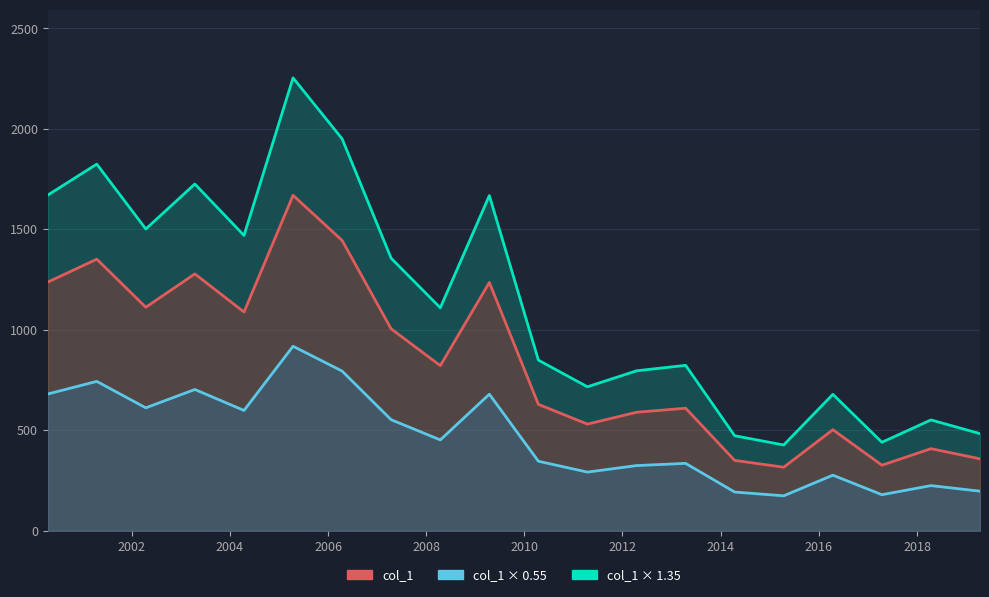

Reading left to right, list all the values displayed in this chart.

col_1: 1237.5	1351.8	1112.6	1278.5	1088.9	1669.8	1445.3	1005.0	822.0	1235.8	629.1	530.8	589.8	609.9	350.3	316.2	502.9	326.2	408.6	358.1
col_1 (scaled 0.55): 680.6	743.5	611.9	703.2	598.9	918.4	794.9	552.7	452.1	679.7	346.0	291.9	324.4	335.5	192.7	173.9	276.6	179.4	224.7	197.0
col_1 (scaled 1.35): 1670.6	1825.0	1502.0	1725.9	1470.0	2254.2	1951.1	1356.7	1109.7	1668.3	849.3	716.6	796.3	823.4	472.9	426.9	679.0	440.4	551.6	483.4